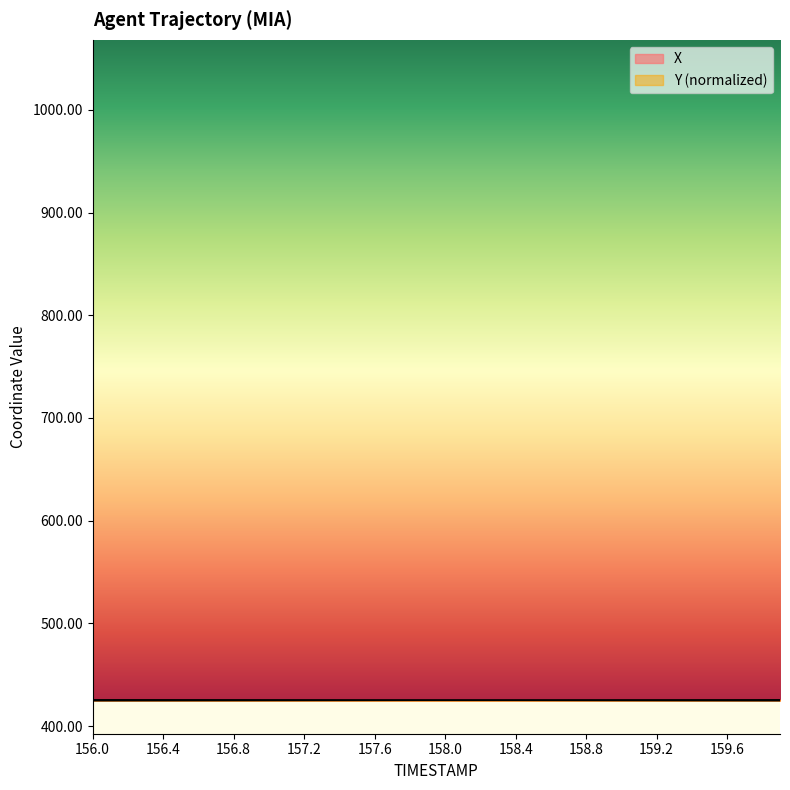

True or false: Y has more than 0 points higher than both neighbors.

False